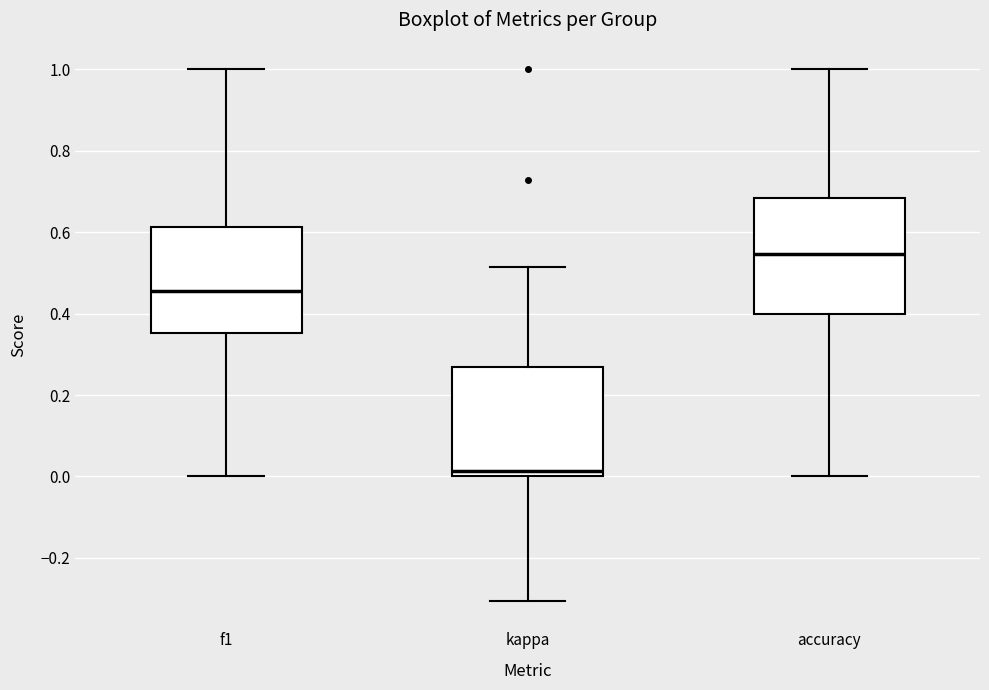

Which box's median line is the highest?

accuracy